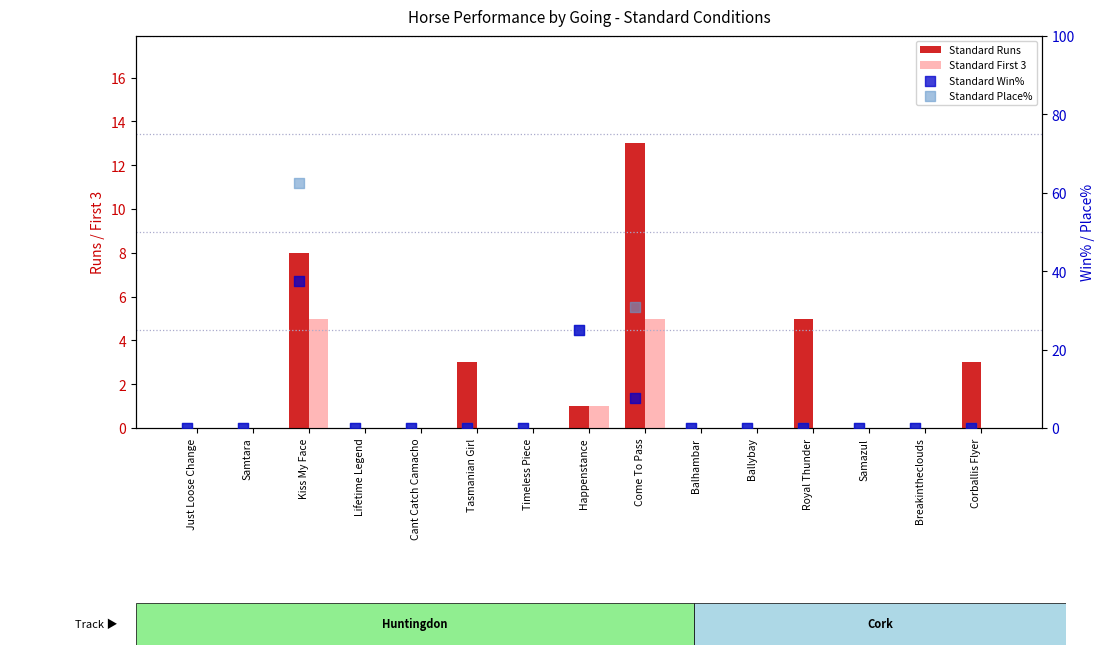

Is the value of Standard Place% at Breakintheclouds greater than the value of Standard First 3 at Happenstance?

No